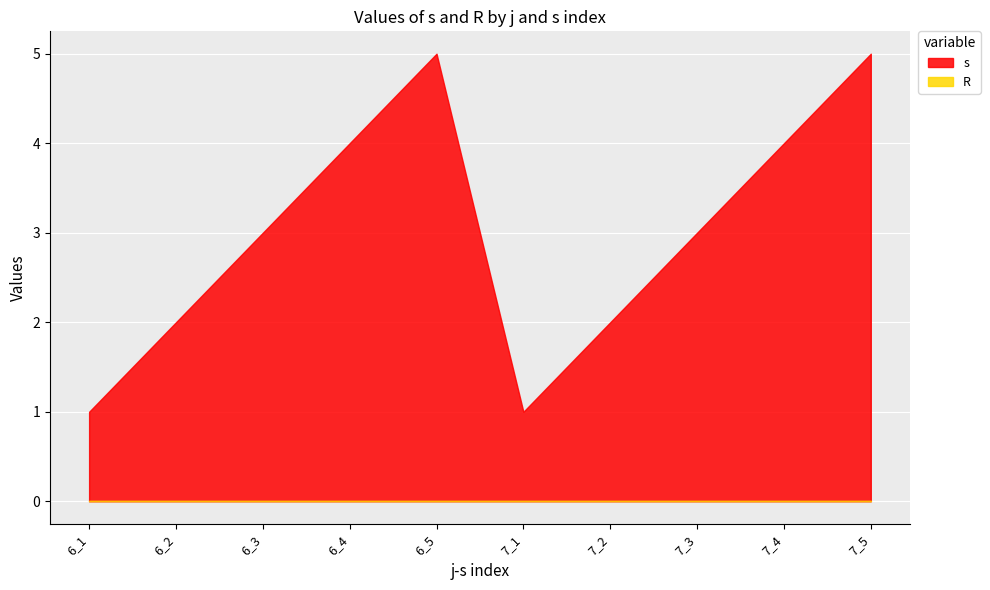

How many lines are shown in the chart?

2